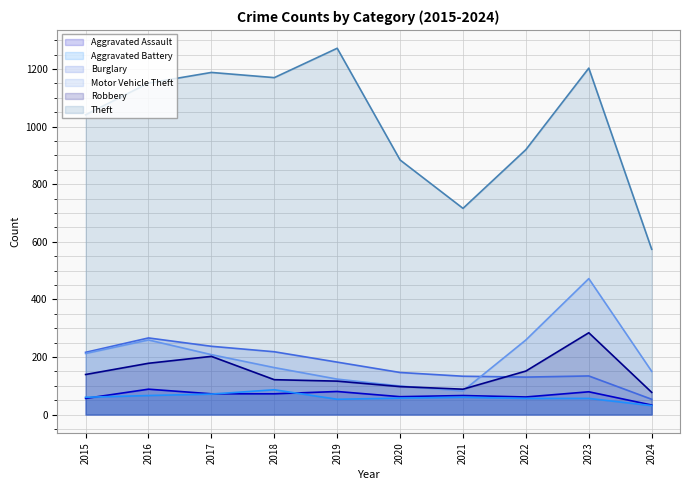

True or false: Aggravated Assault and Burglary cross at least once.

False